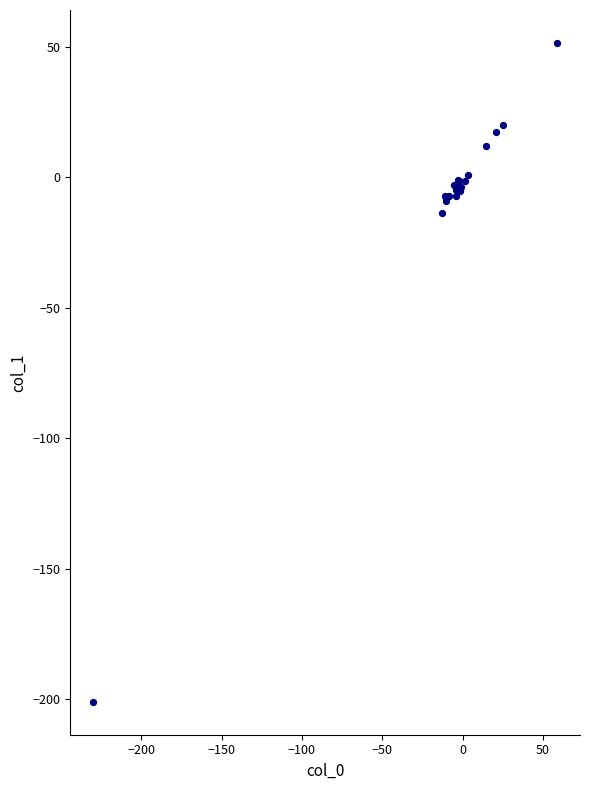

What Y value in the scatter plot is closest to -74?

-13.5